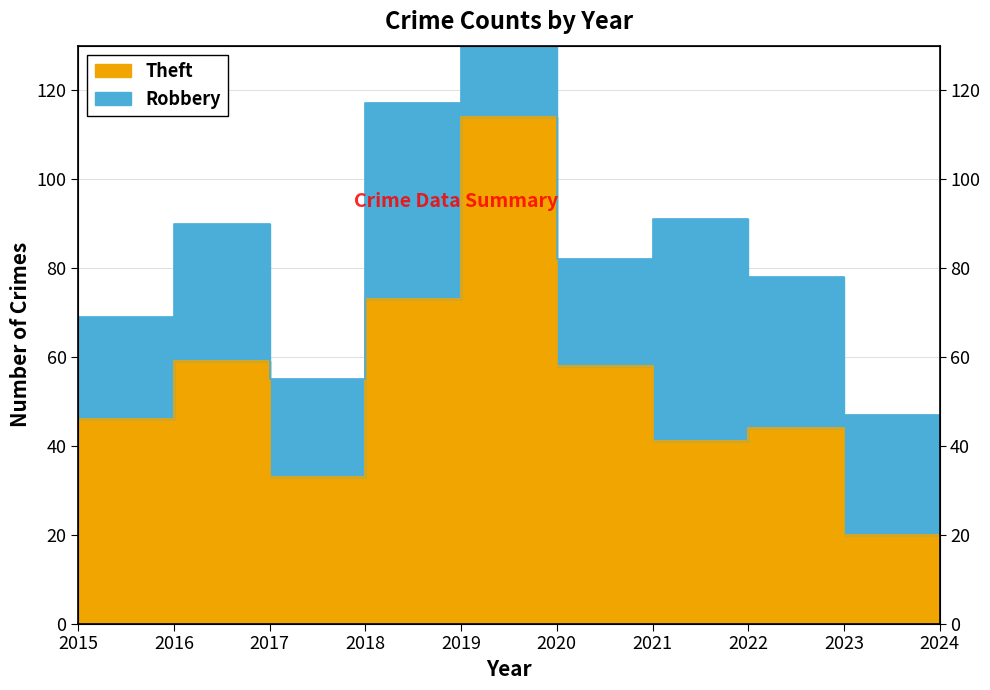

True or false: the data has more than 1 interior local peaks.

True